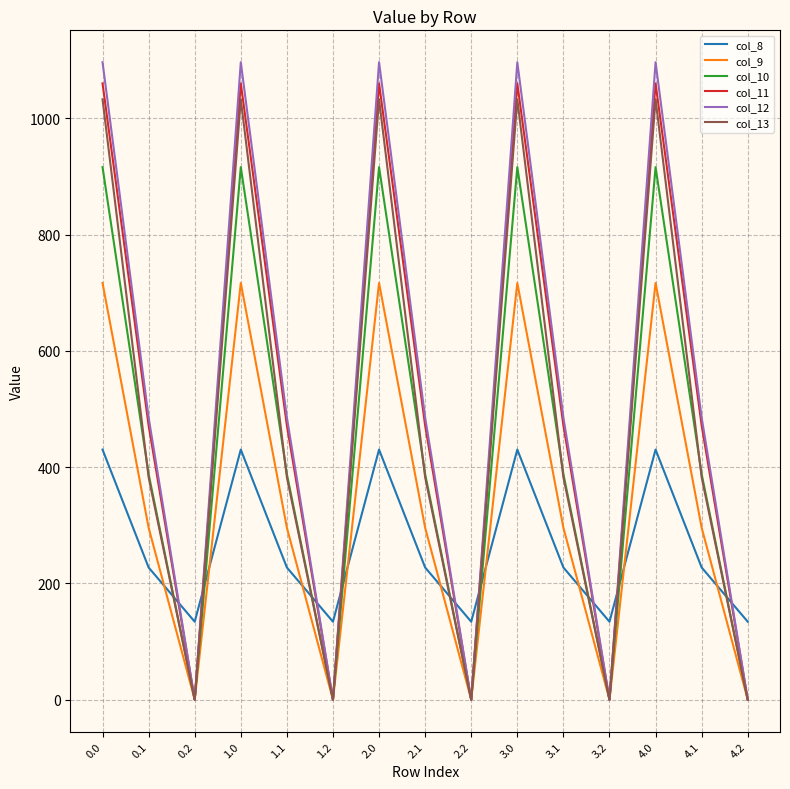

What is the spread (max minus min) of values at 0.0?

666.4